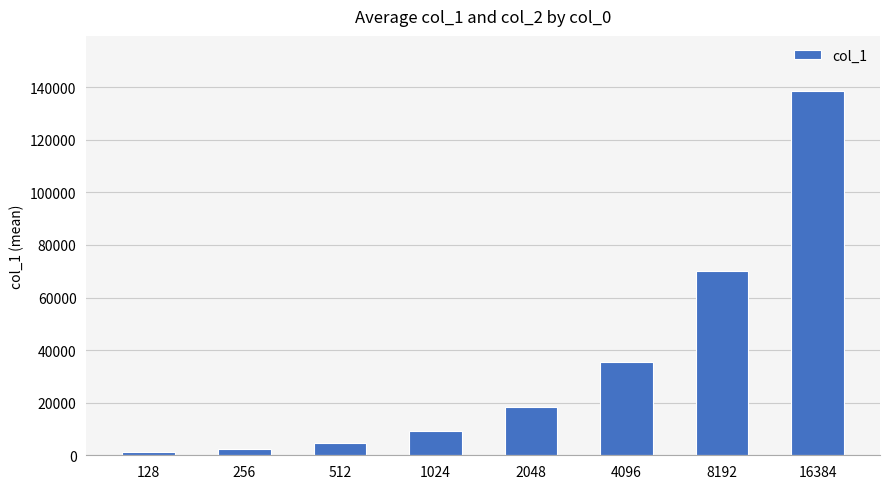

What is the smallest value displayed?

1236